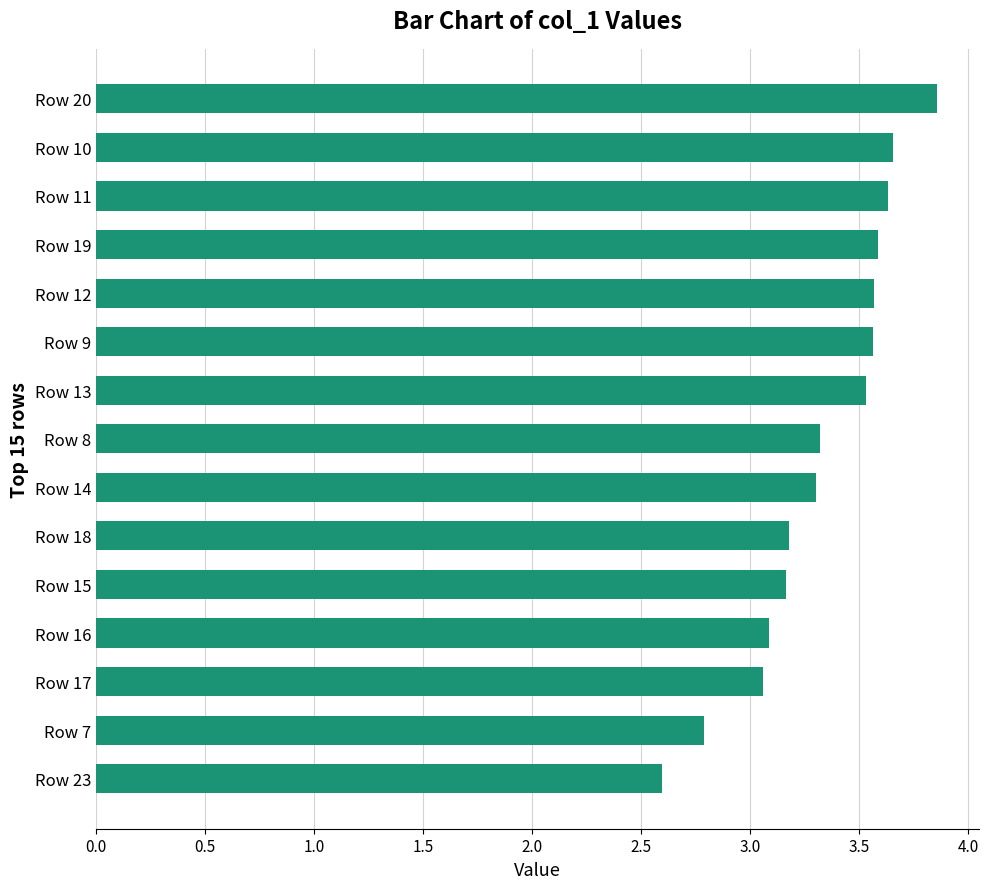

True or false: the data shows 3.6 at Row 12.

True